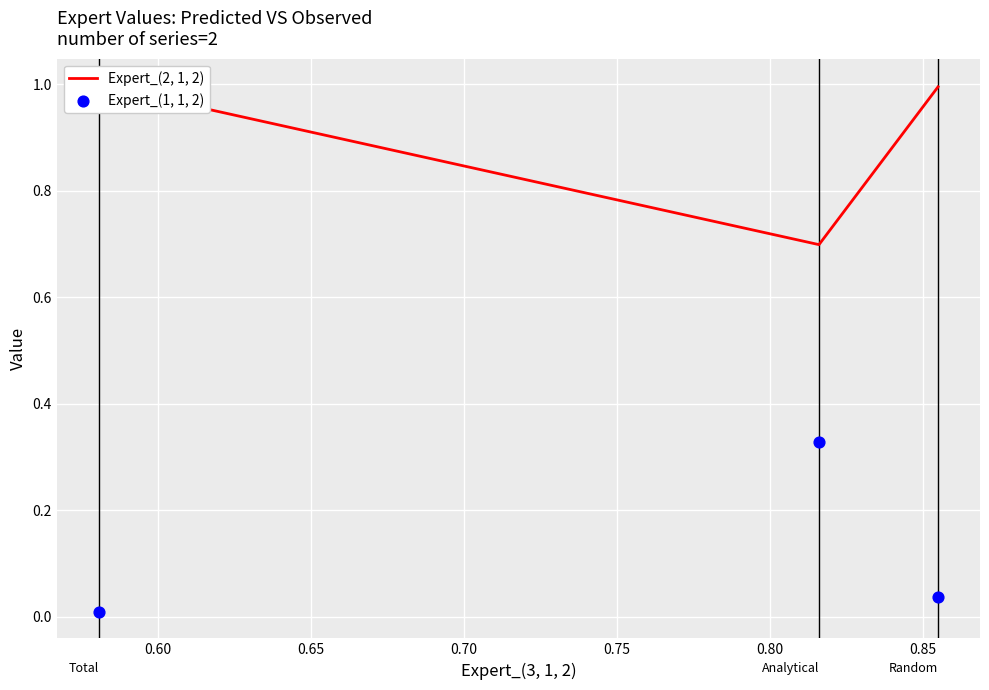

Which series contains the highest Y value?

Expert_(2, 1, 2)